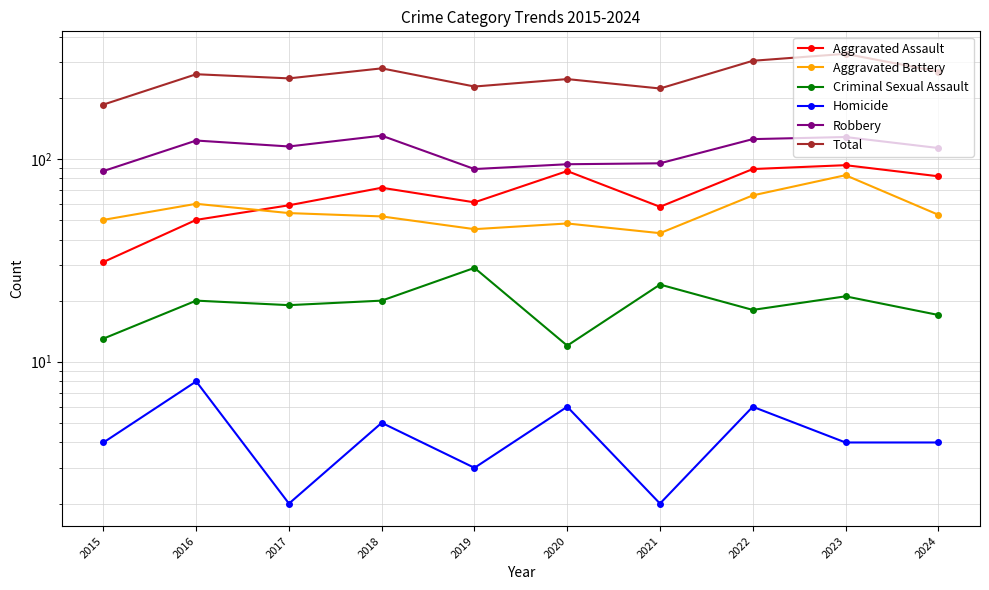

What is the greatest value displayed?

329